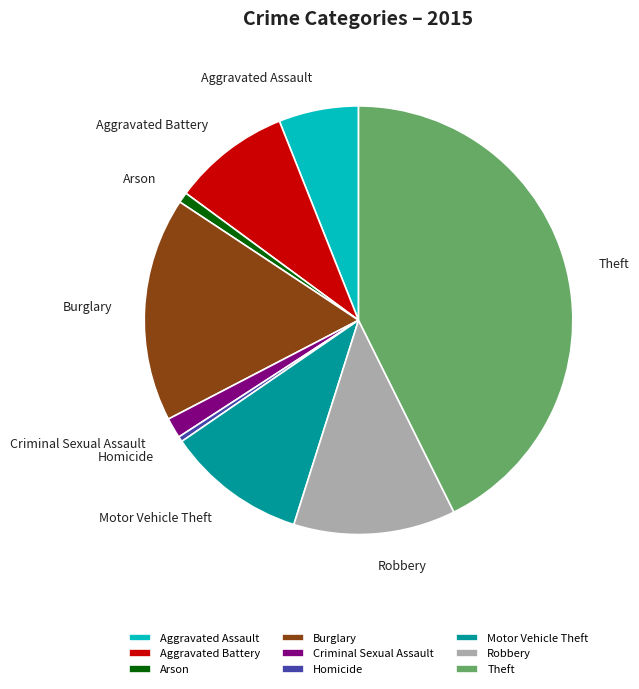

Does Arson account for over 50% of the chart?

No